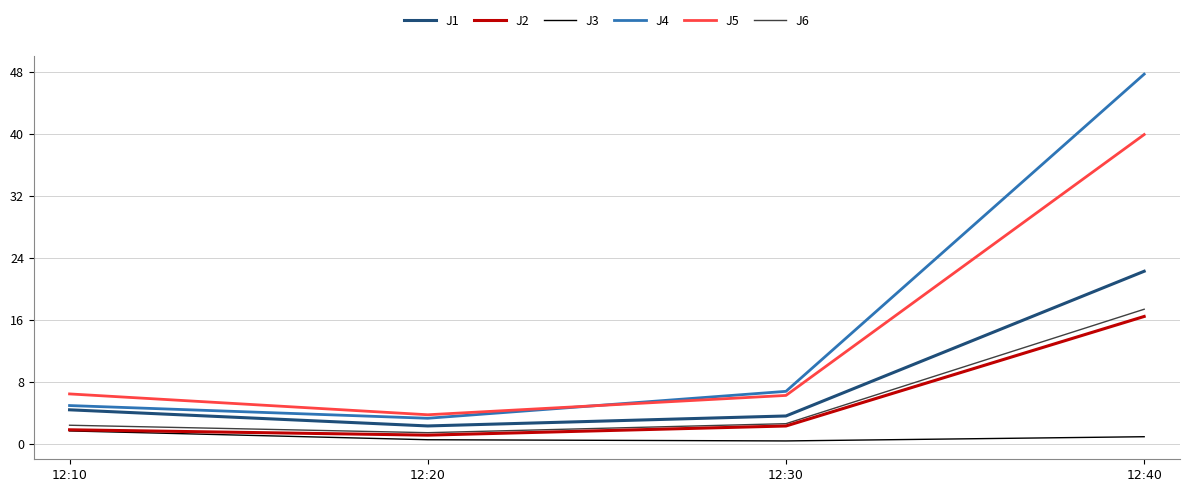

How many lines are shown in the chart?

6